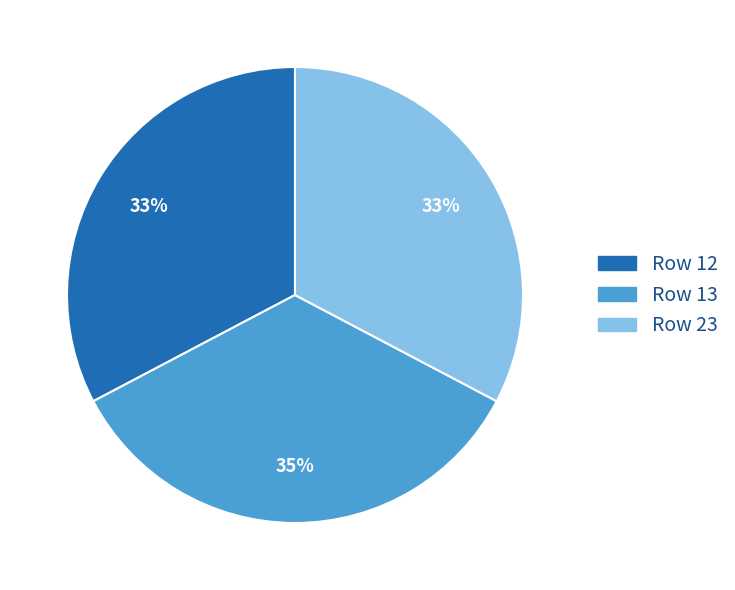

Is there a majority slice in this chart?

No